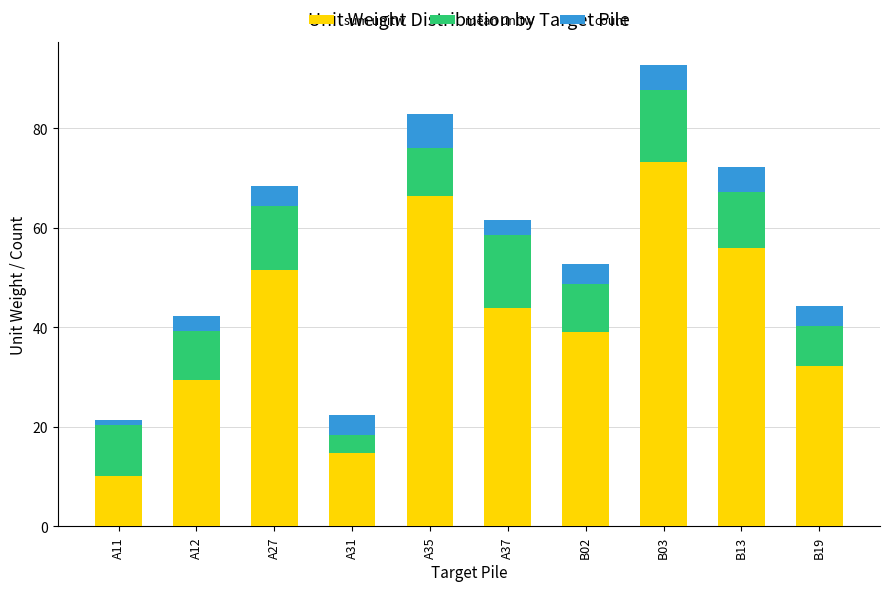

What is the minimum value for sum unitw?

10.2